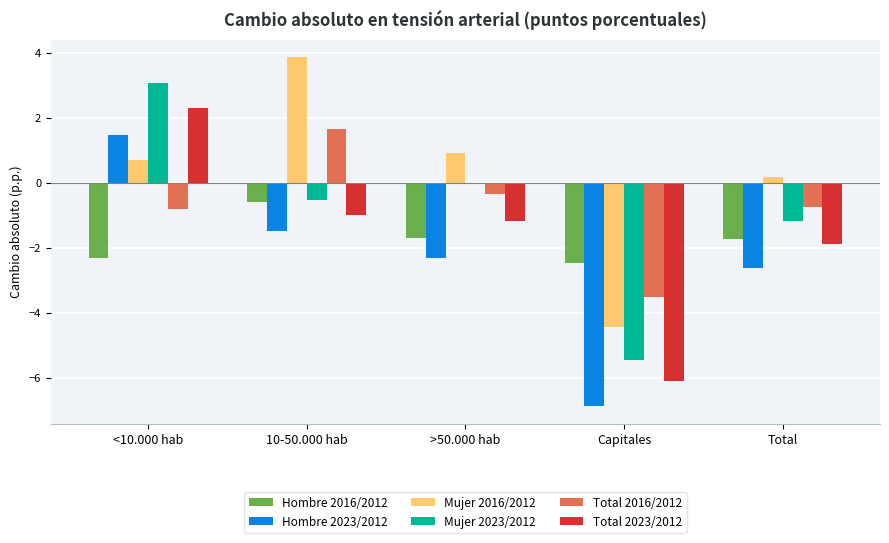

What is the difference between the highest and lowest values at <10.000 hab?

5.4